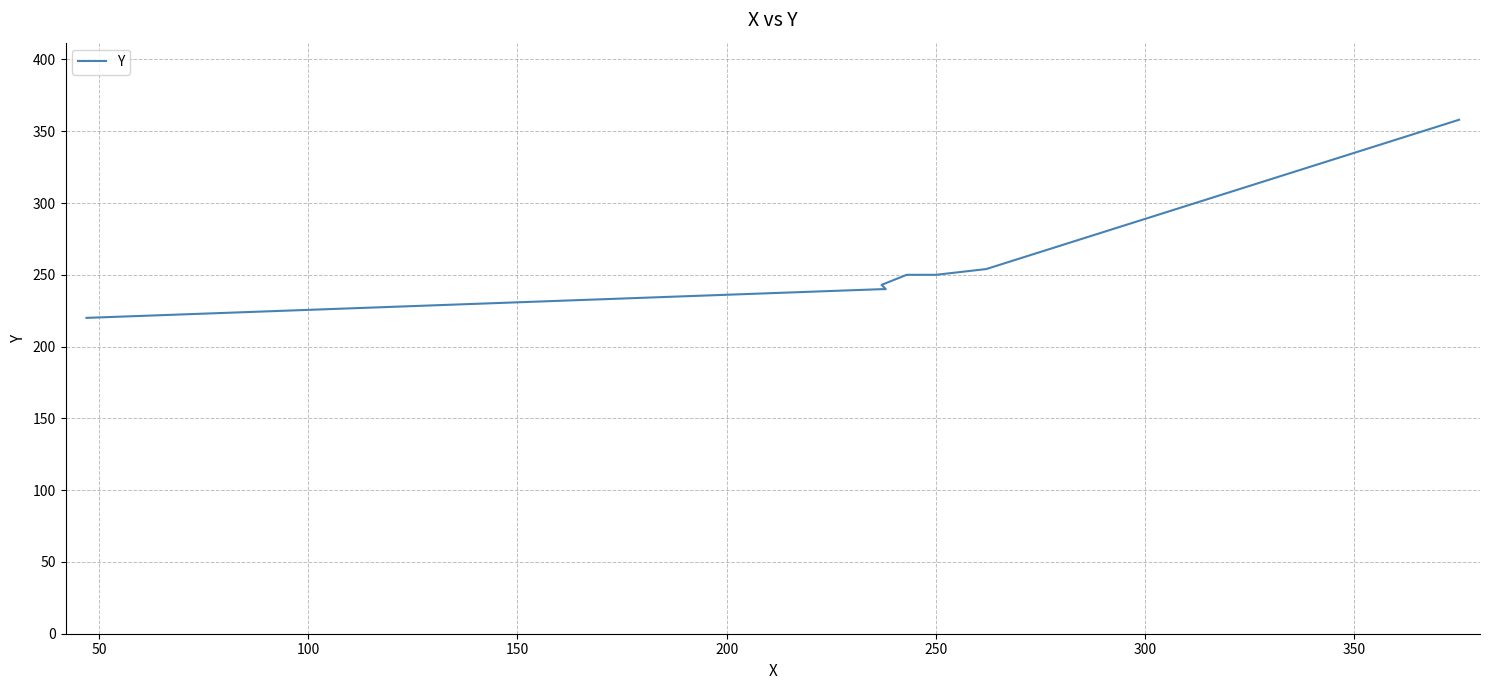

What is the value of the 5th point from the left?

250